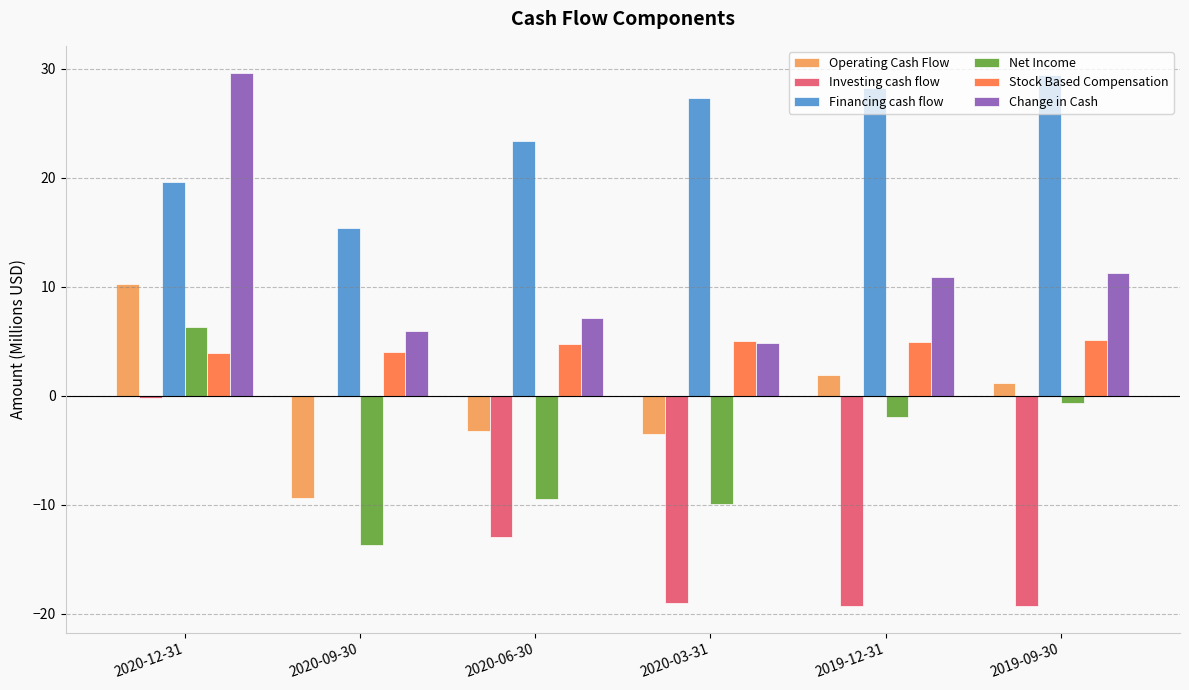

What is the sum of all Operating Cash Flow values?

-2.8